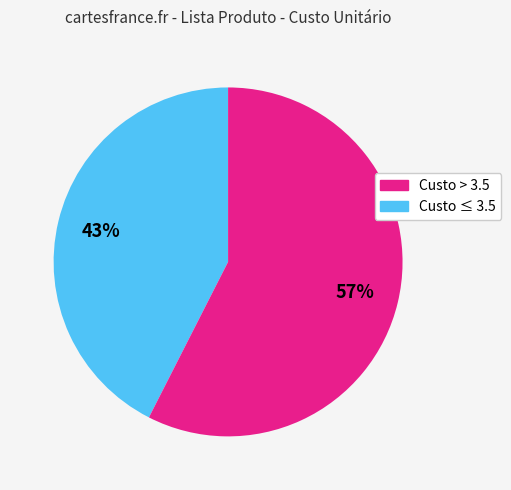

How many slices are in this pie chart?

2